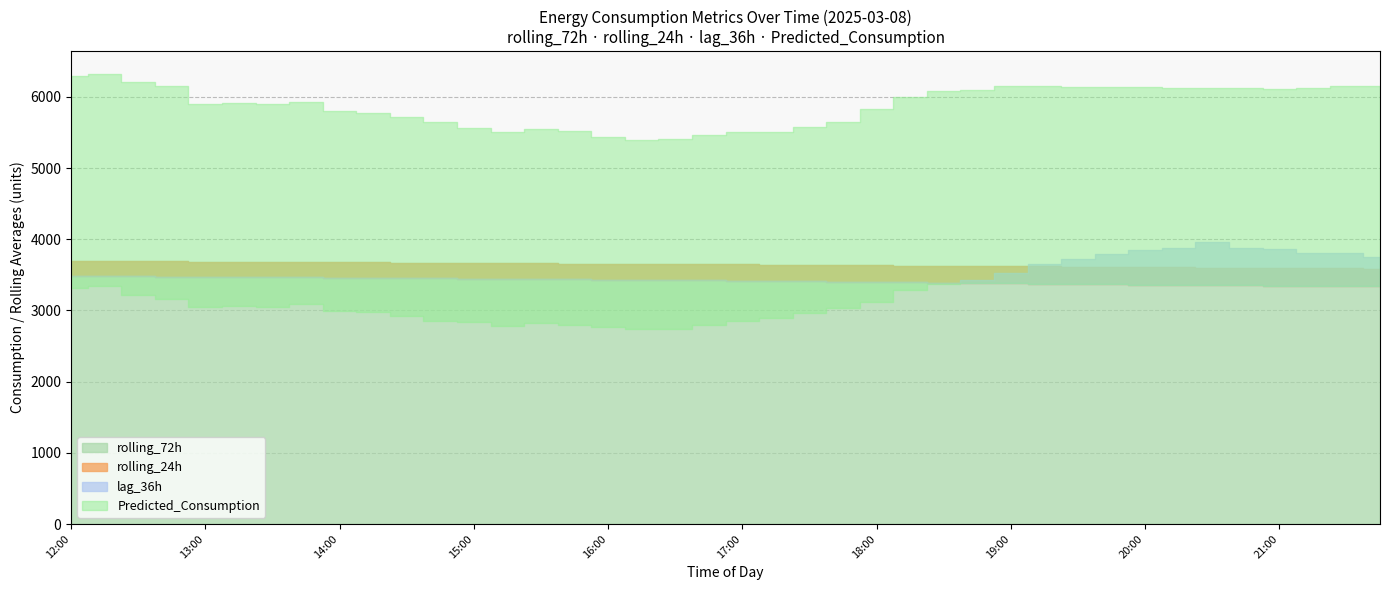

The rolling_72h series shows 3634.2 at 18:00. True or false?

True